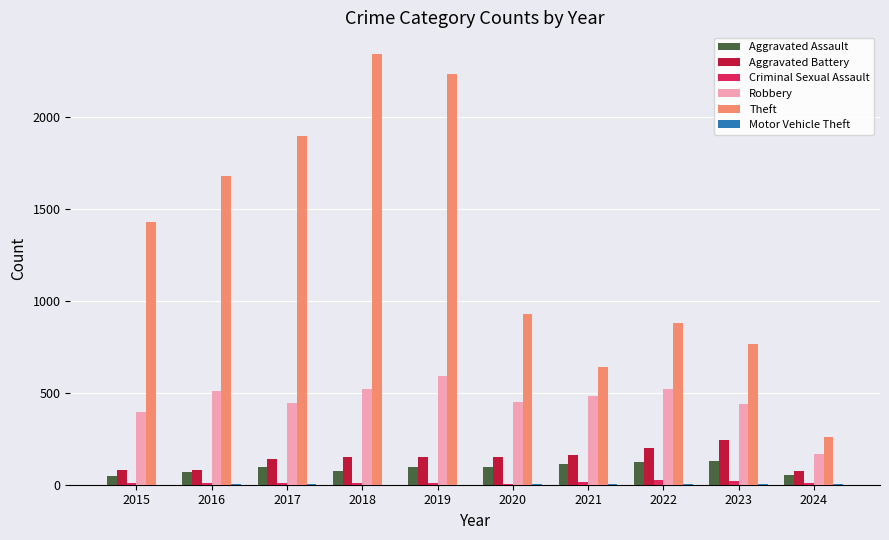

Which series has the largest total across all categories?

Theft